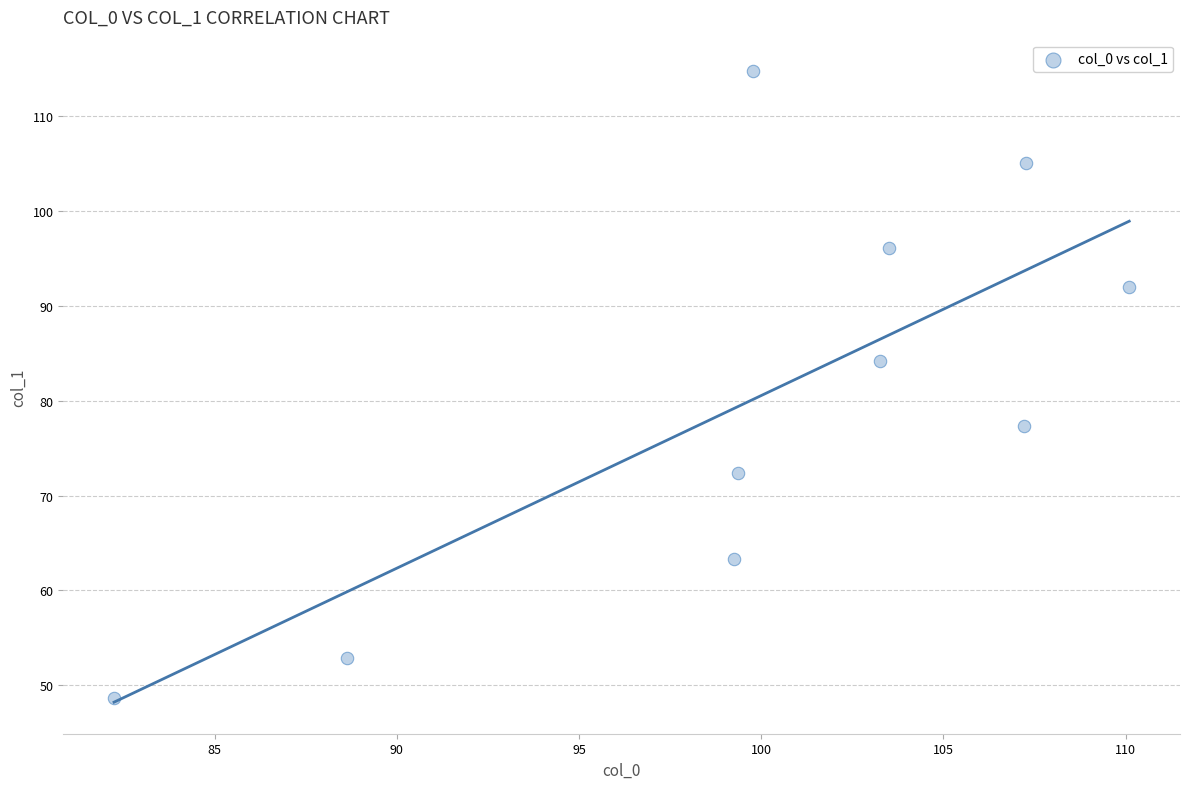

What is the range of Y values (max minus min)?

66.1